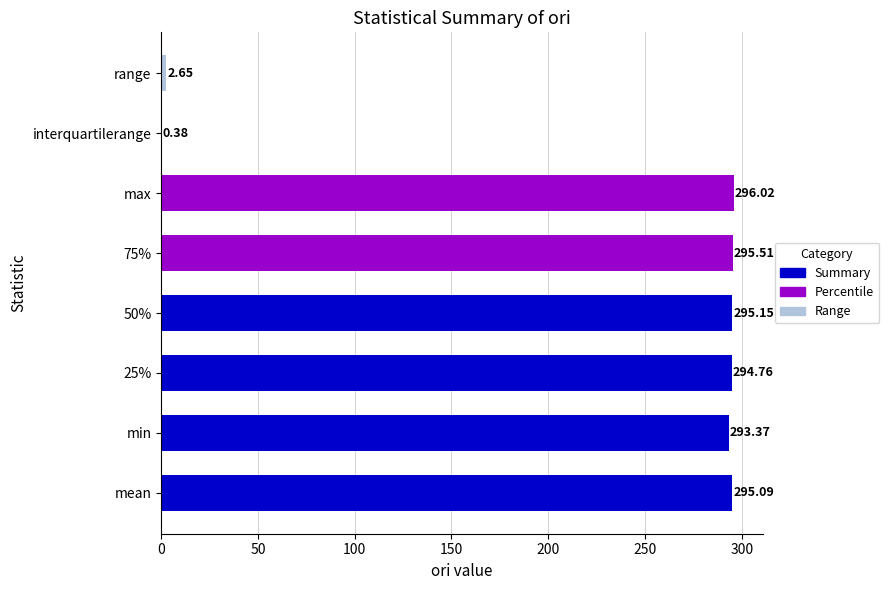

Approximately how many times larger is the value at 75% compared to min?

1.0